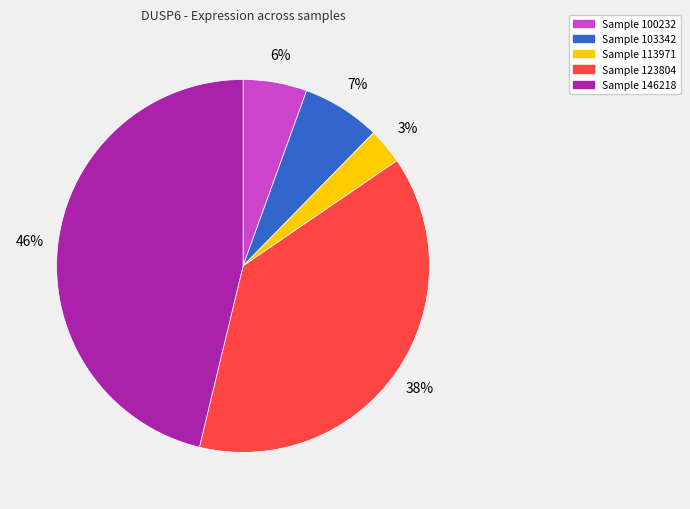

To the nearest percent, what is the difference between the largest and smallest slice percentages?

43%